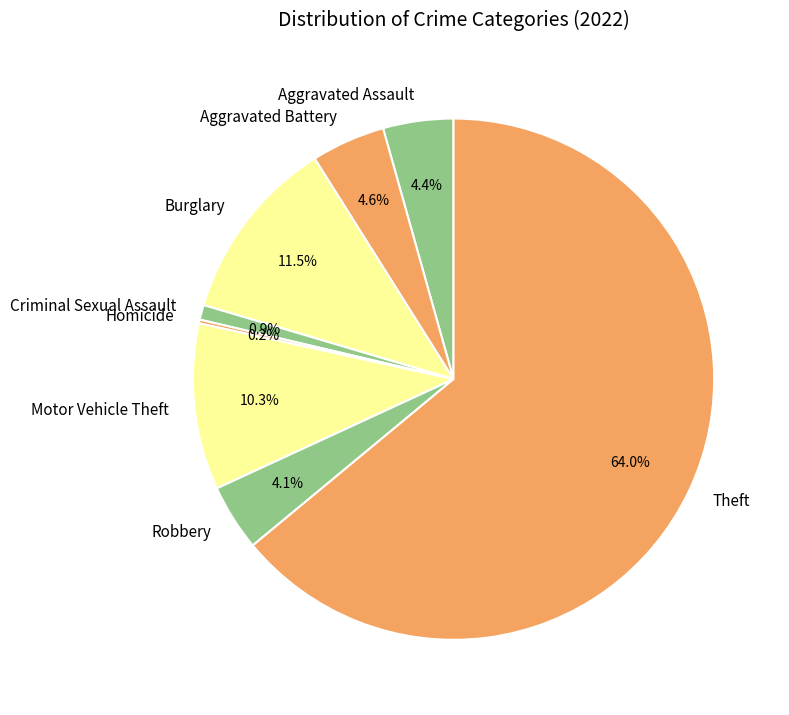

Approximately how many times larger is the value at Aggravated Battery compared to Robbery?

1.1